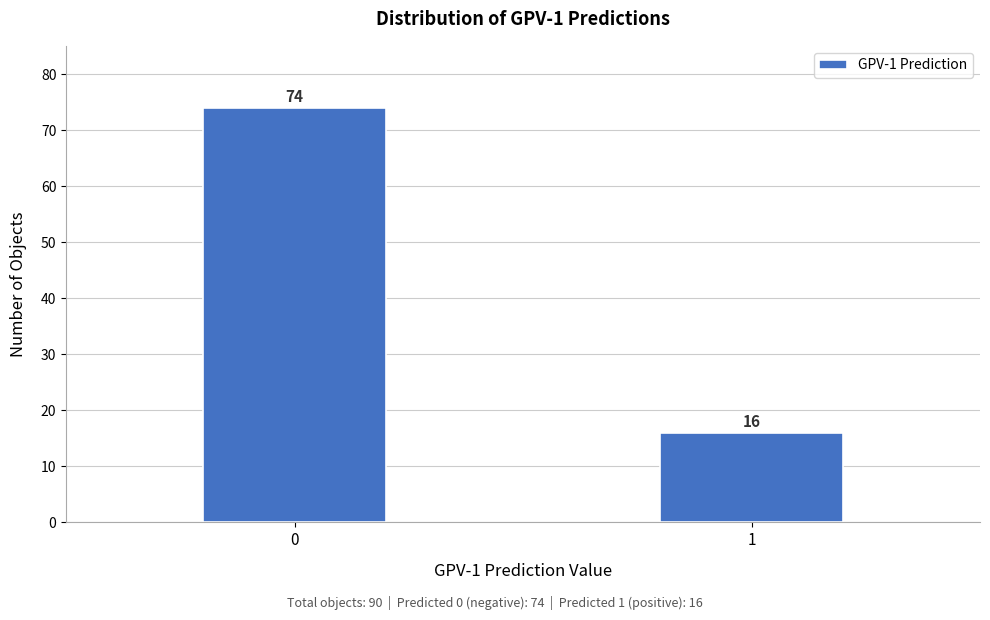

Reading left to right, transcribe all the data shown in this chart.

0=74	1=16